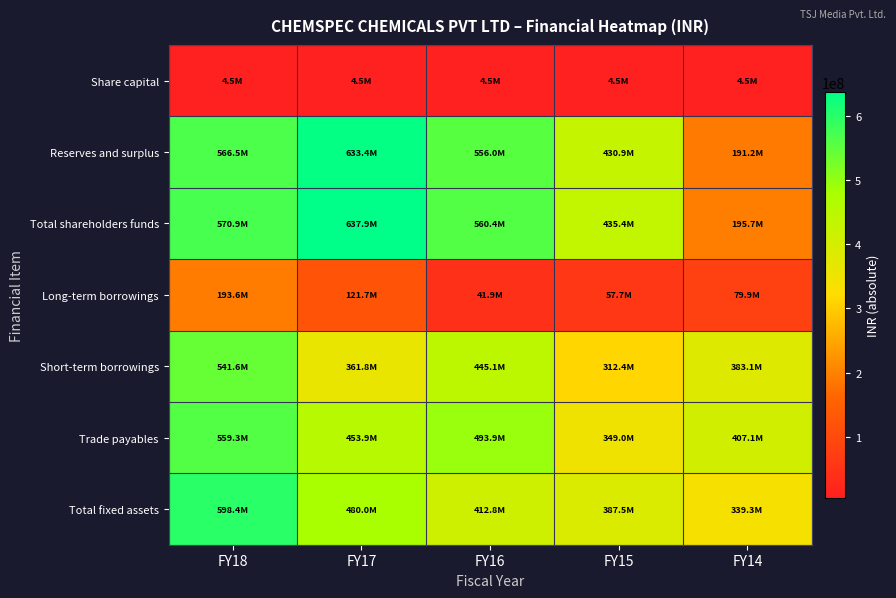

Reading left to right, extract all data points from this chart.

Share capital: FY18=4471000	FY17=4471000	FY16=4471000	FY15=4471000	FY14=4471000
Reserves and surplus: FY18=566459802	FY17=633416917	FY16=555953731	FY15=430941384	FY14=191224501
Total shareholders funds: FY18=570930802	FY17=637887917	FY16=560424731	FY15=435412384	FY14=195695501
Long-term borrowings: FY18=193553865	FY17=121683341	FY16=41905085	FY15=57739660	FY14=79906478
Short-term borrowings: FY18=541552686	FY17=361799931	FY16=445146006	FY15=312410278	FY14=383120153
Trade payables: FY18=559290466	FY17=453935034	FY16=493948393	FY15=348963760	FY14=407061184
Total fixed assets: FY18=598423701	FY17=479959977	FY16=412764306	FY15=387473211	FY14=339286550